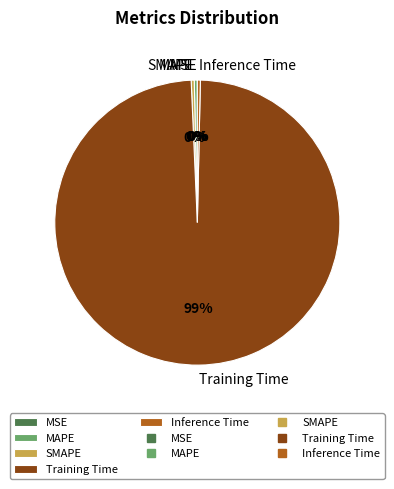

To the nearest percent, what is the average slice percentage?

20%